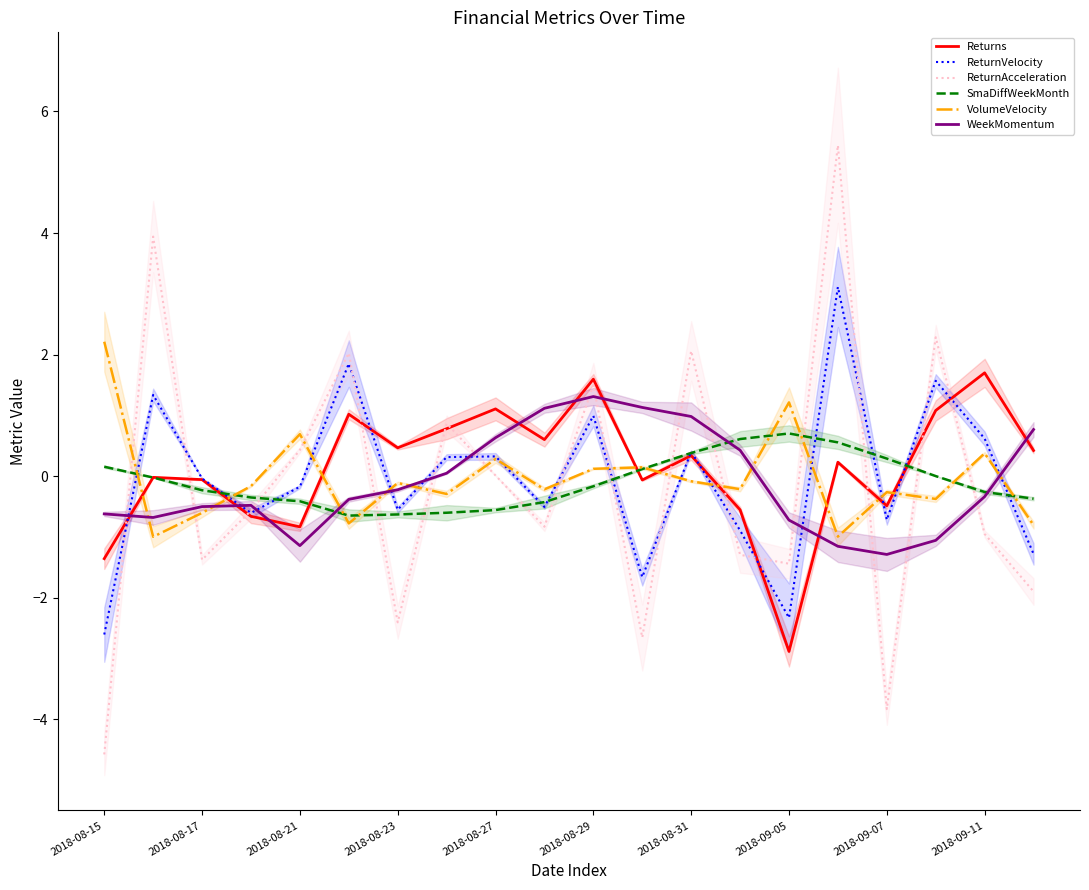

Is it true that ReturnAcceleration equals -3.8 at 2018-09-07?

True